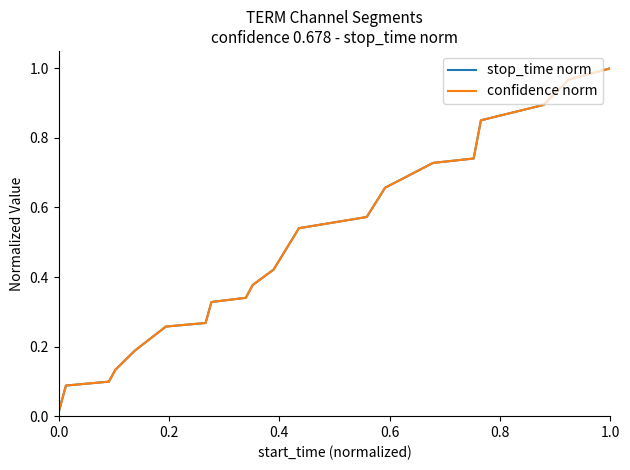

Does the chart display data point markers on the line(s)?

No